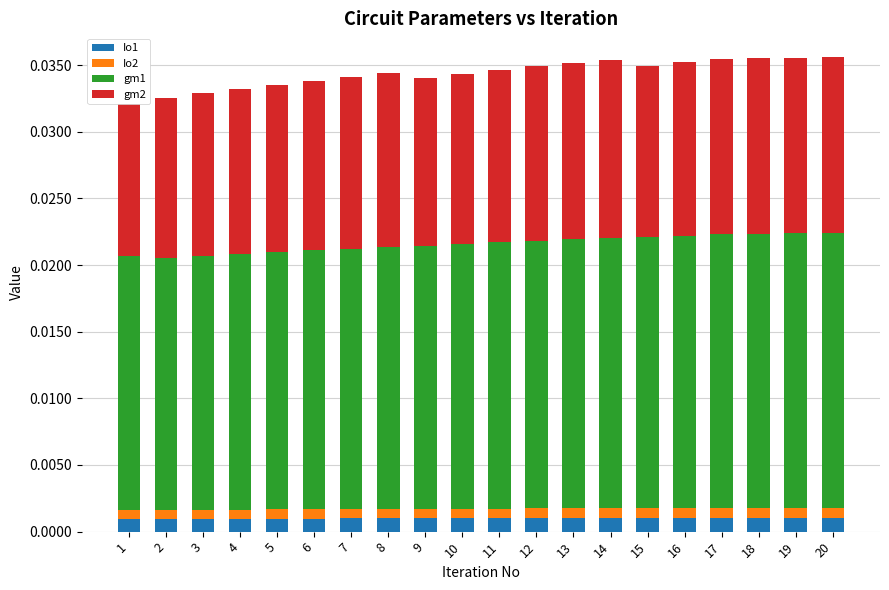

At 8, list the series in order from largest to smallest.

gm1, gm2, Io1, Io2